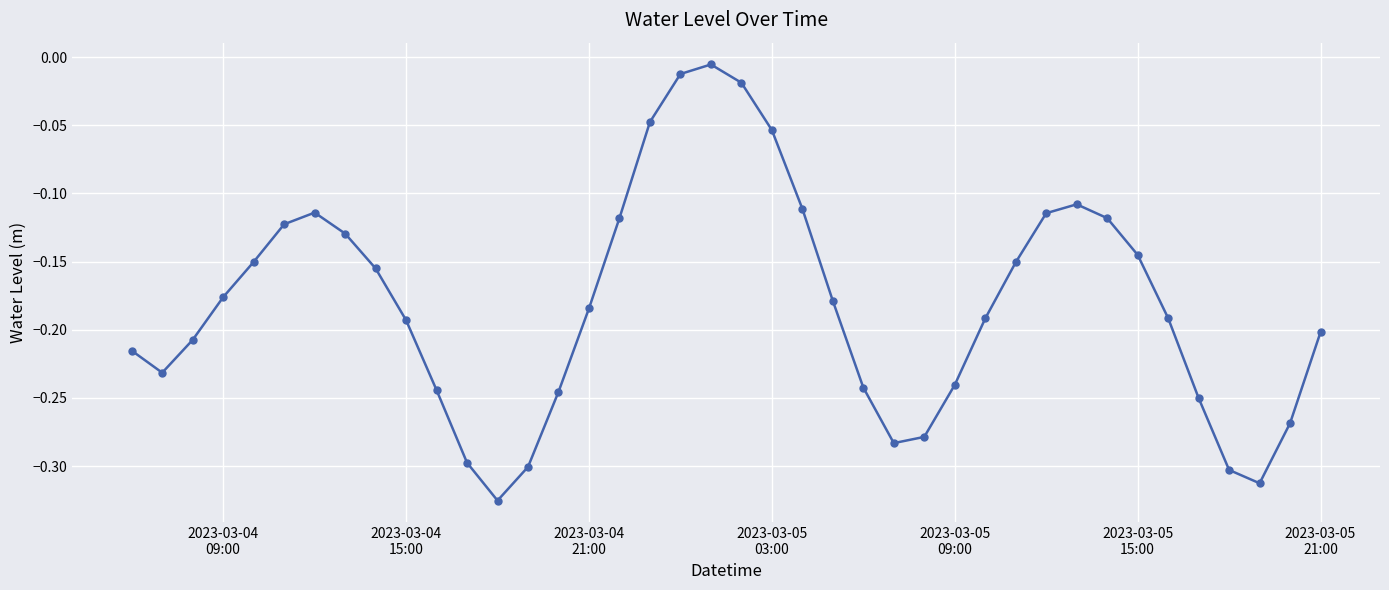

How many interior local peaks (higher than both neighbors) does the data have?

3